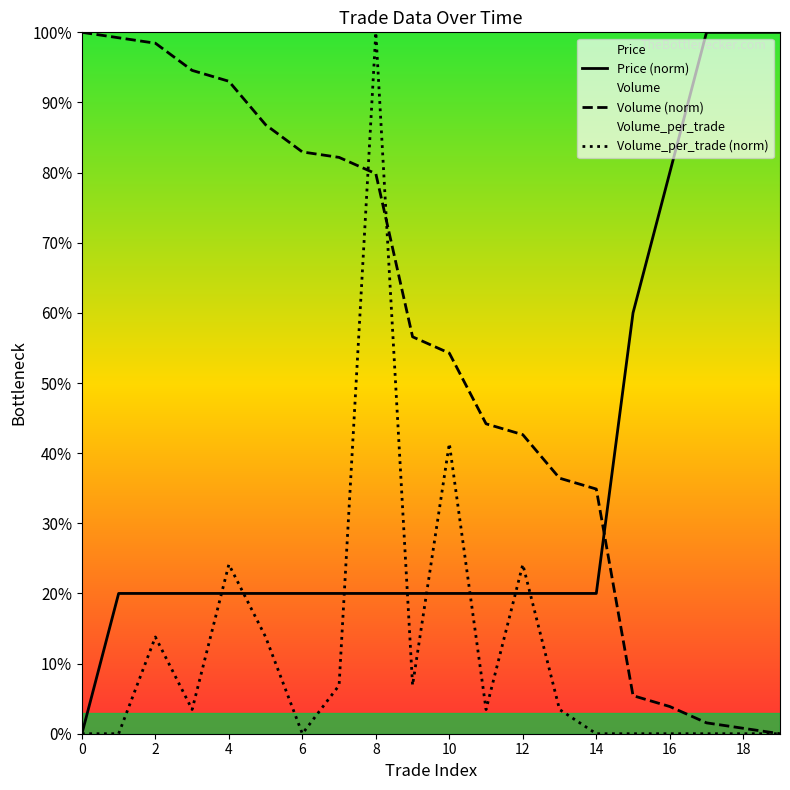

Reading left to right, transcribe all the data shown in this chart.

Price (norm): 0.0	20.0	20.0	20.0	20.0	20.0	20.0	20.0	20.0	20.0	20.0	20.0	20.0	20.0	20.0	60.0	80.0	100.0	100.0	100.0
Volume (norm): 100.0	99.2	98.4	94.6	93.0	86.8	82.9	82.2	79.8	56.6	54.3	44.2	42.6	36.4	34.9	5.4	3.9	1.6	0.8	0.0
Volume_per_trade (norm): 0.0	0.0	13.8	3.4	24.1	13.8	0.0	6.9	100.0	6.9	41.4	3.4	24.1	3.4	0.0	0.0	0.0	0.0	0.0	0.0